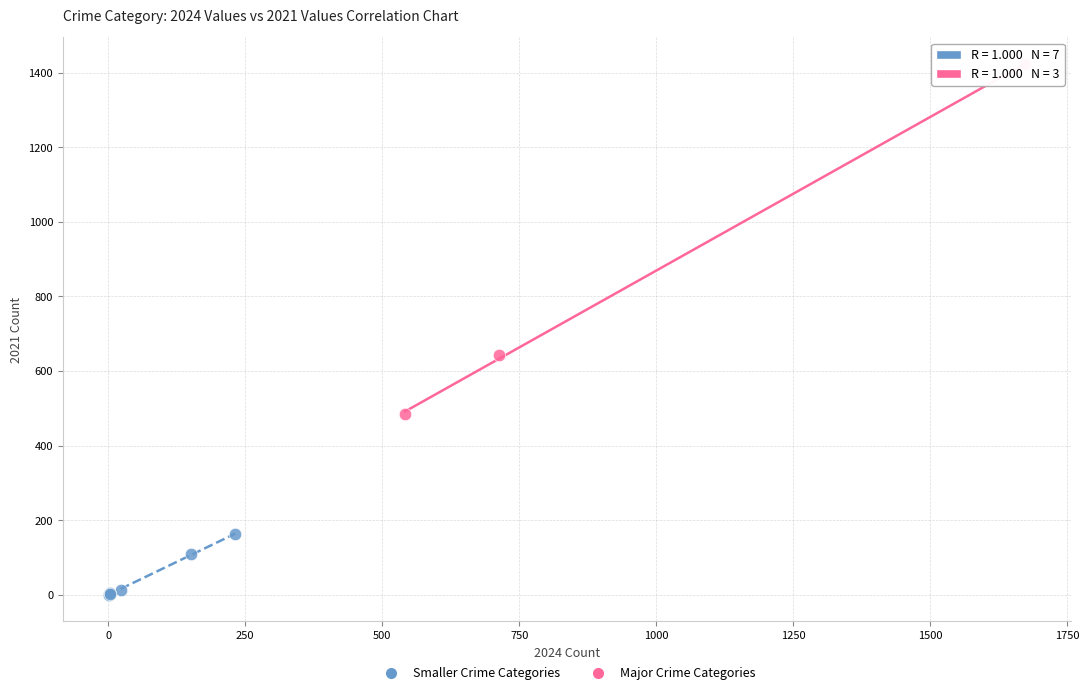

What are all the series names shown in the legend?

Smaller Crime Categories, Major Crime Categories